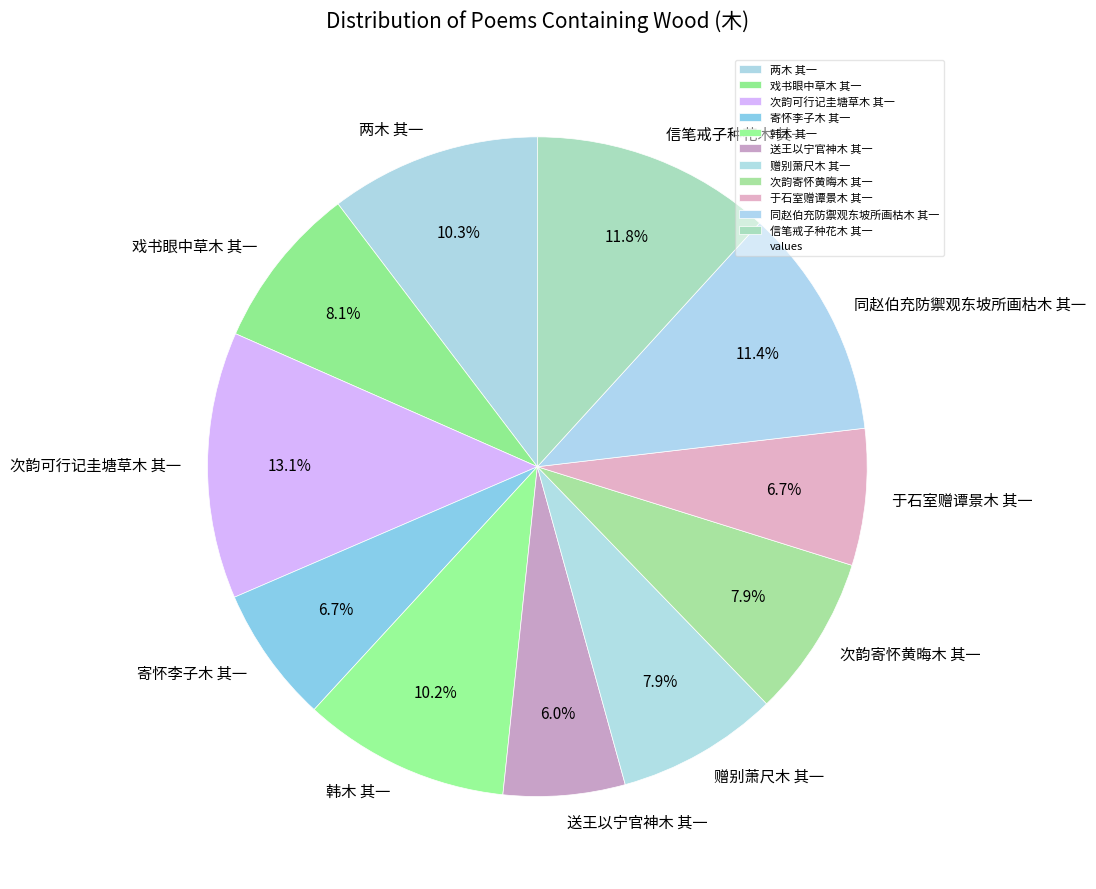

How many segments does this pie chart have?

11